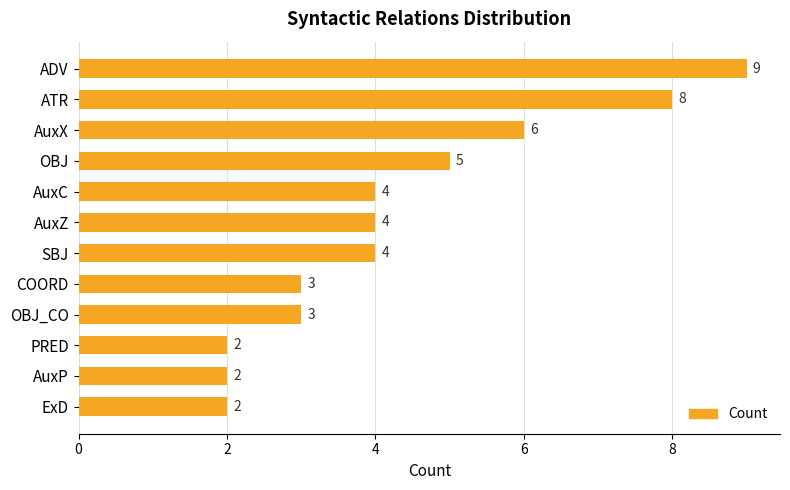

What is the value of the 10th bar from the top?

2